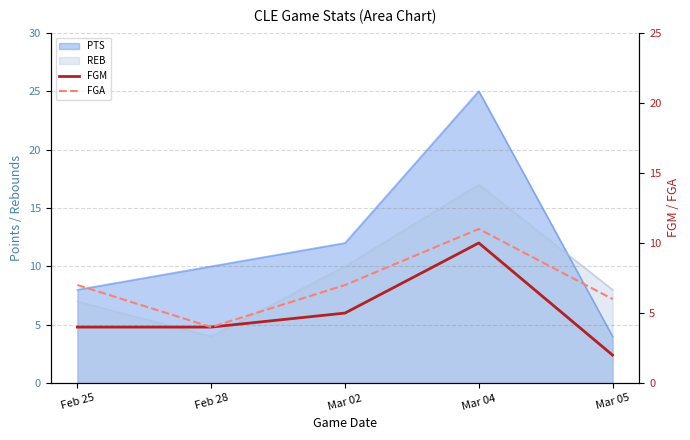

Where does the FGA series first go above 7?

Mar 04